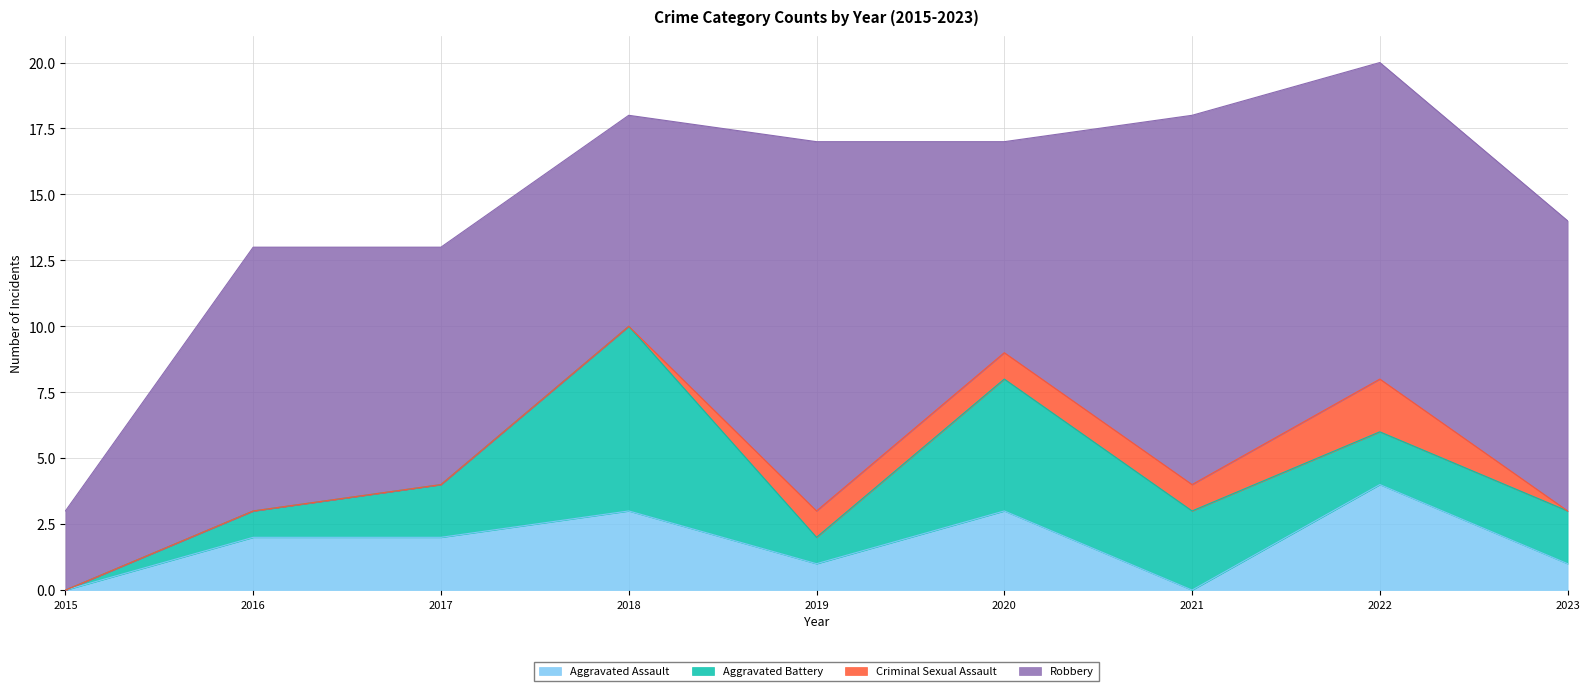

List the series in order of their peak value, highest first.

Robbery, Aggravated Battery, Aggravated Assault, Criminal Sexual Assault